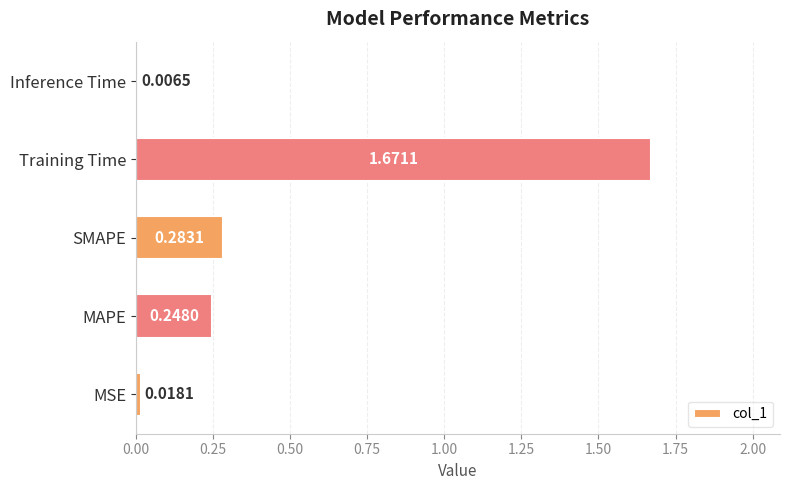

What is the average value?

0.4